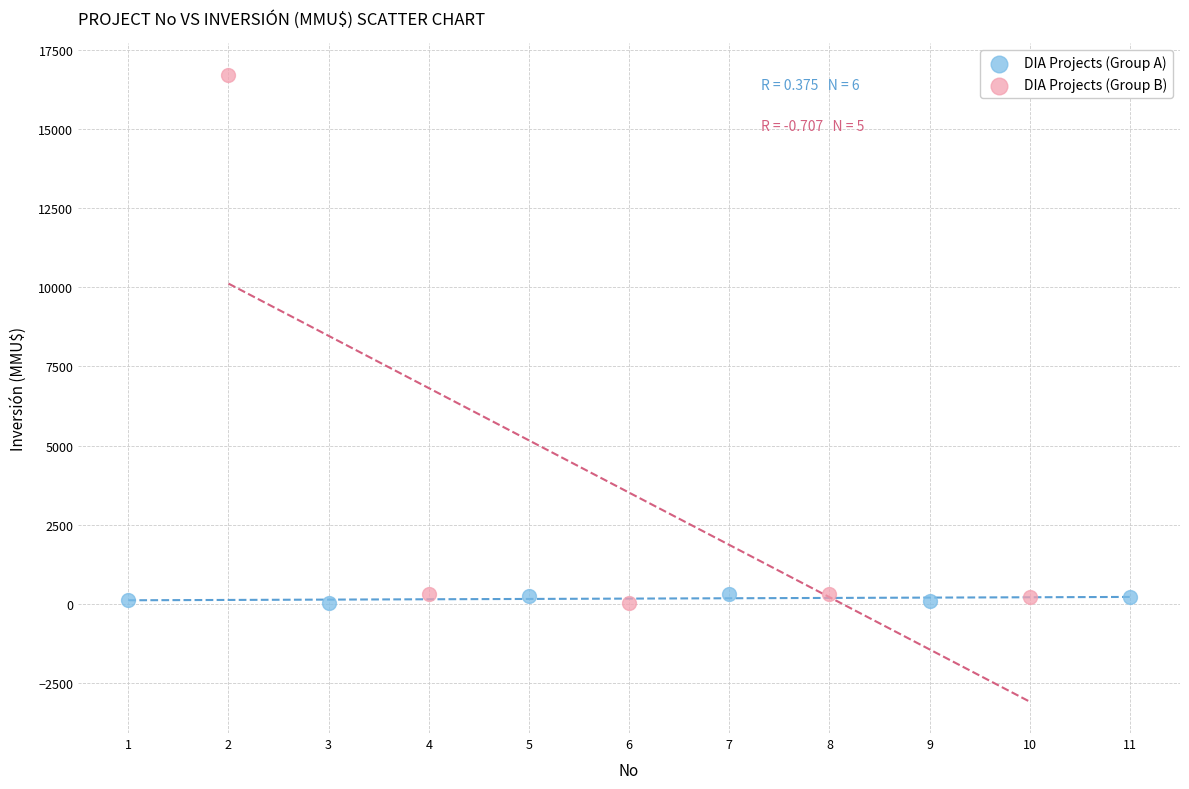

Which series has the largest Y range (max minus min)?

DIA Projects (Group B)